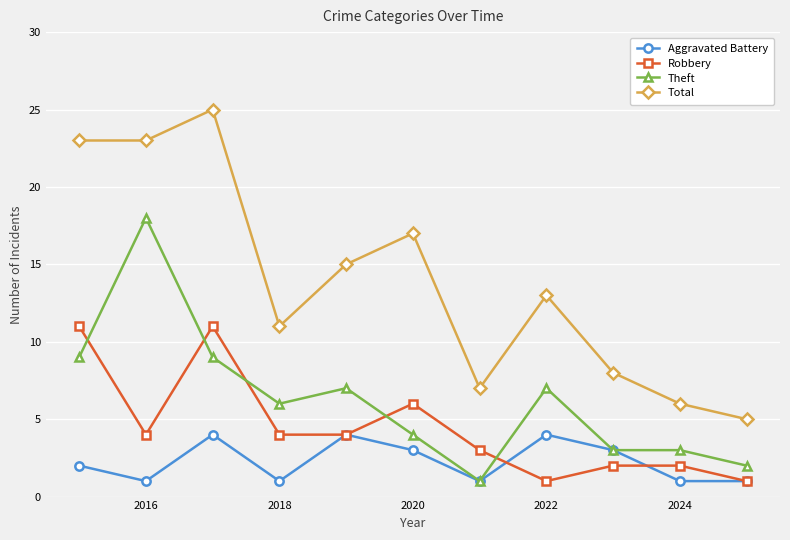

Which series has the largest total across all categories?

Total